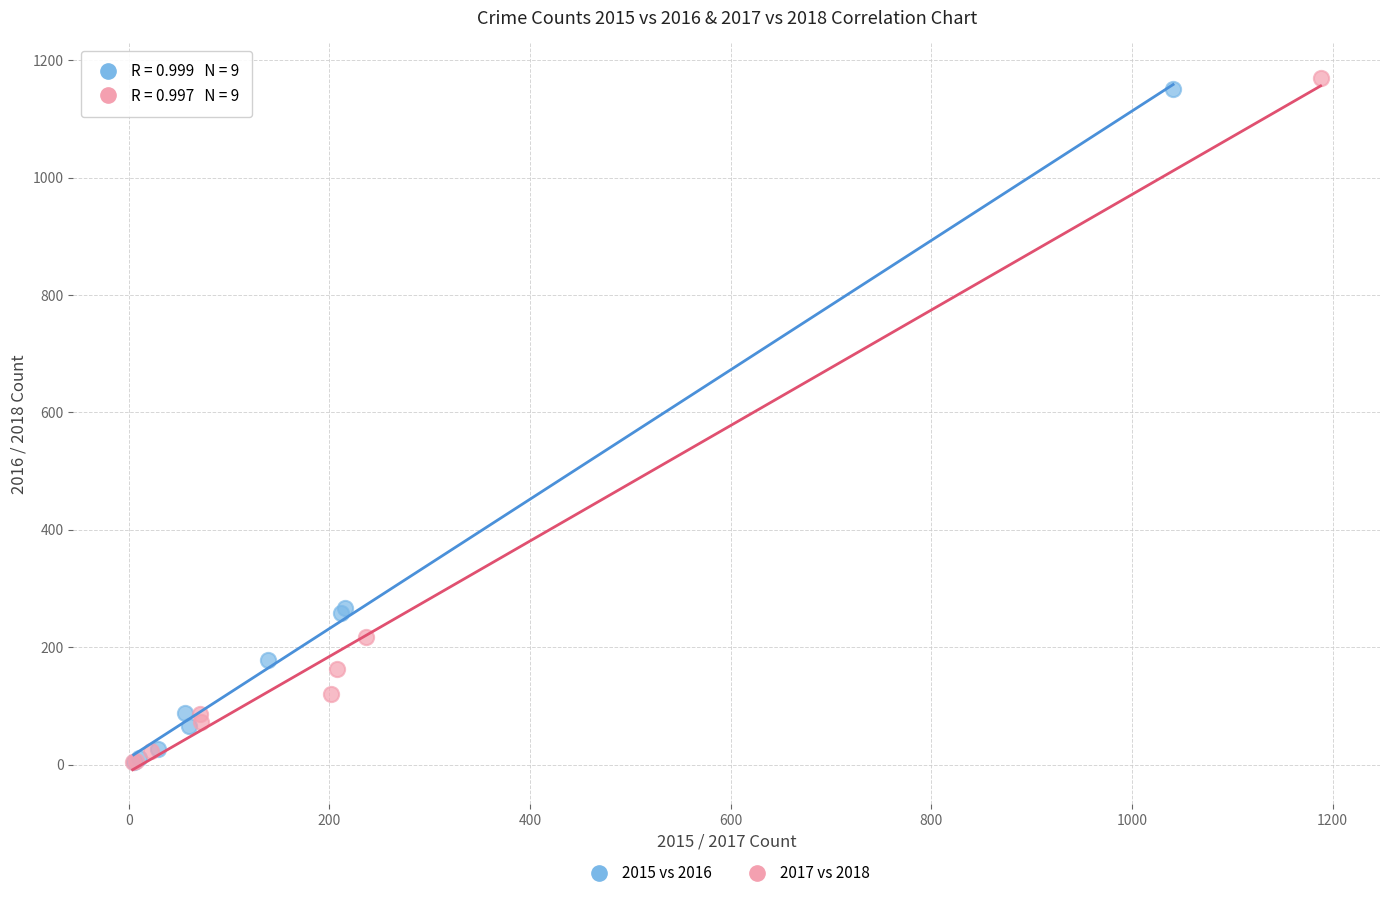

What are all the series names shown in the legend?

2015 vs 2016, 2017 vs 2018